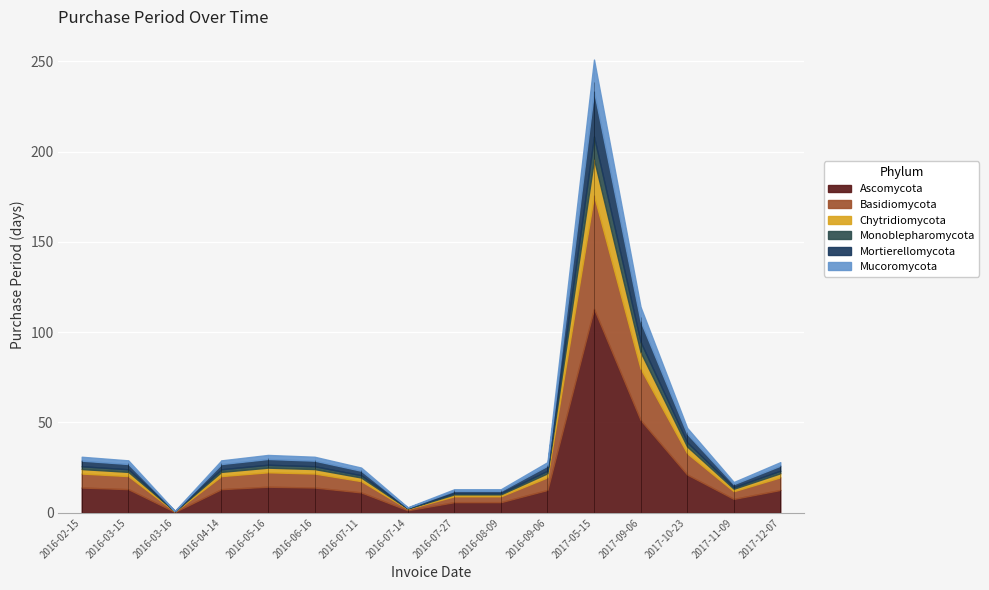

What position from the left is 2017-05-15?

12